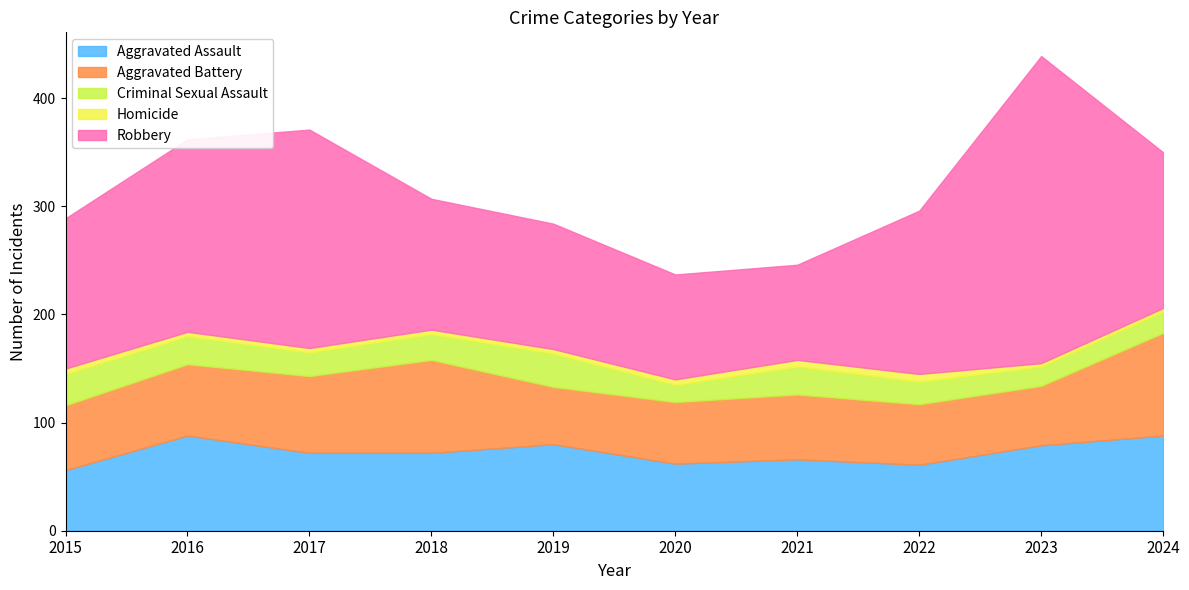

Count the Homicide values in the range 4 to 5.

6